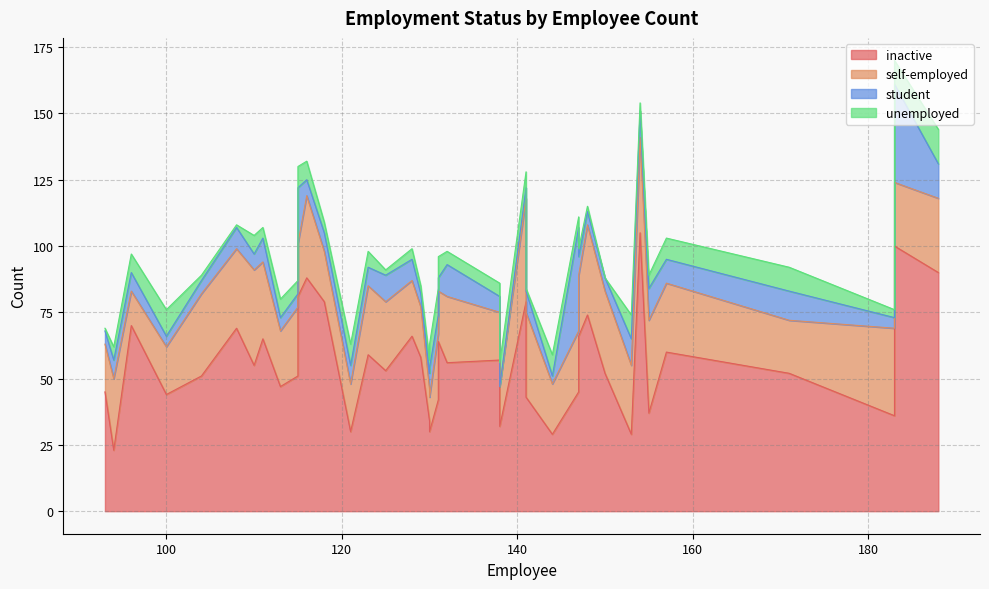

Between which two adjacent categories do student and unemployed first intersect?

2 and 3